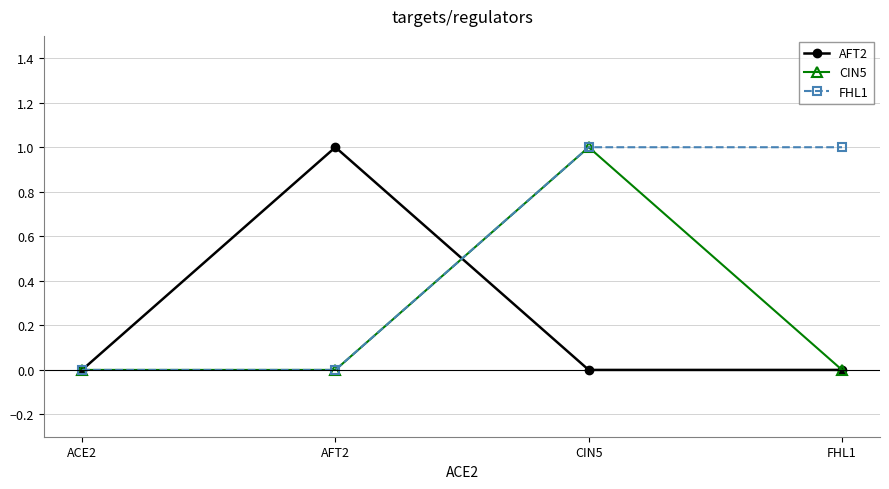

True or false: CIN5 has more than 0 interior local peaks.

True